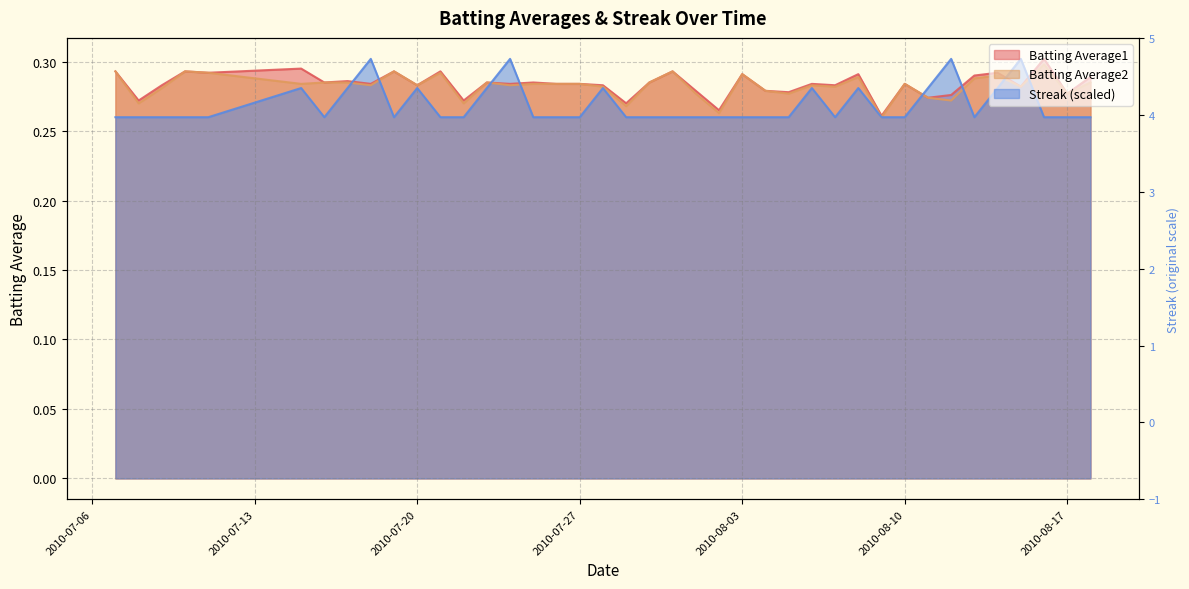

What is the total value across all series at 2010-07-20?

0.8